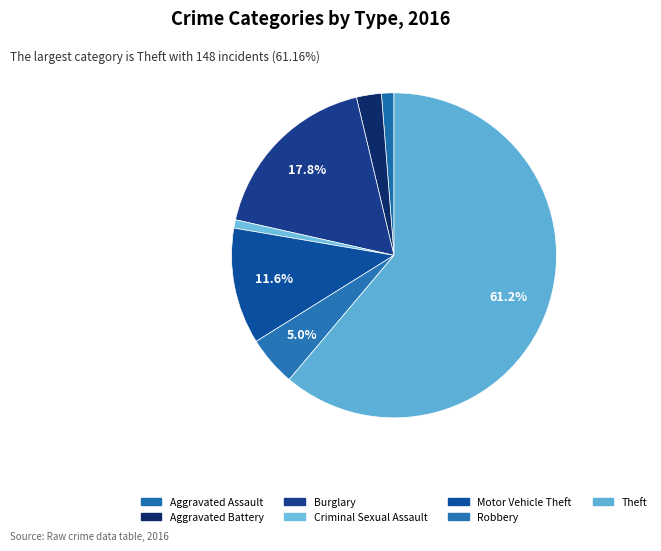

Which slice is the largest?

Theft